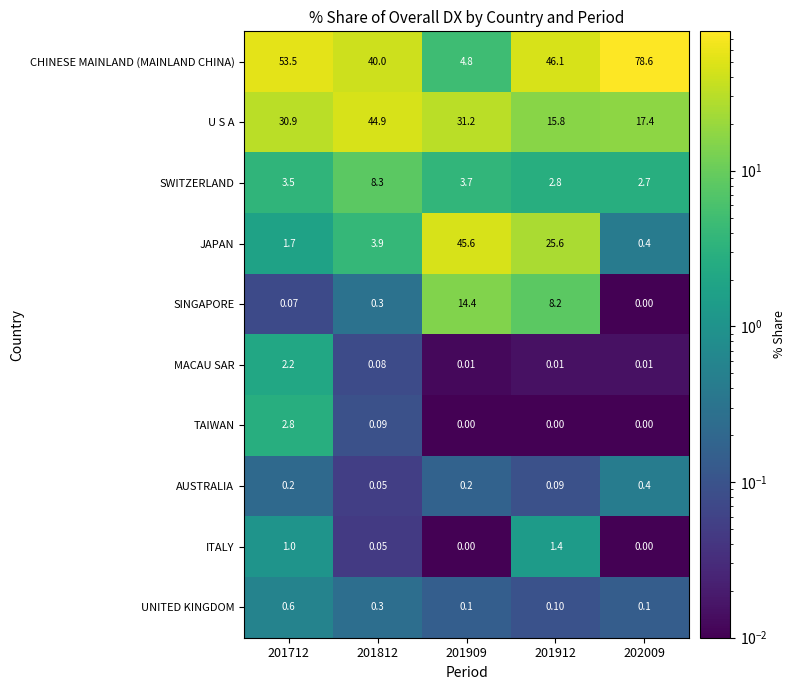

Rank the series at 201912 from lowest to highest value.

TAIWAN, MACAU SAR, AUSTRALIA, UNITED KINGDOM, ITALY, SWITZERLAND, SINGAPORE, U S A, JAPAN, CHINESE MAINLAND (MAINLAND CHINA)